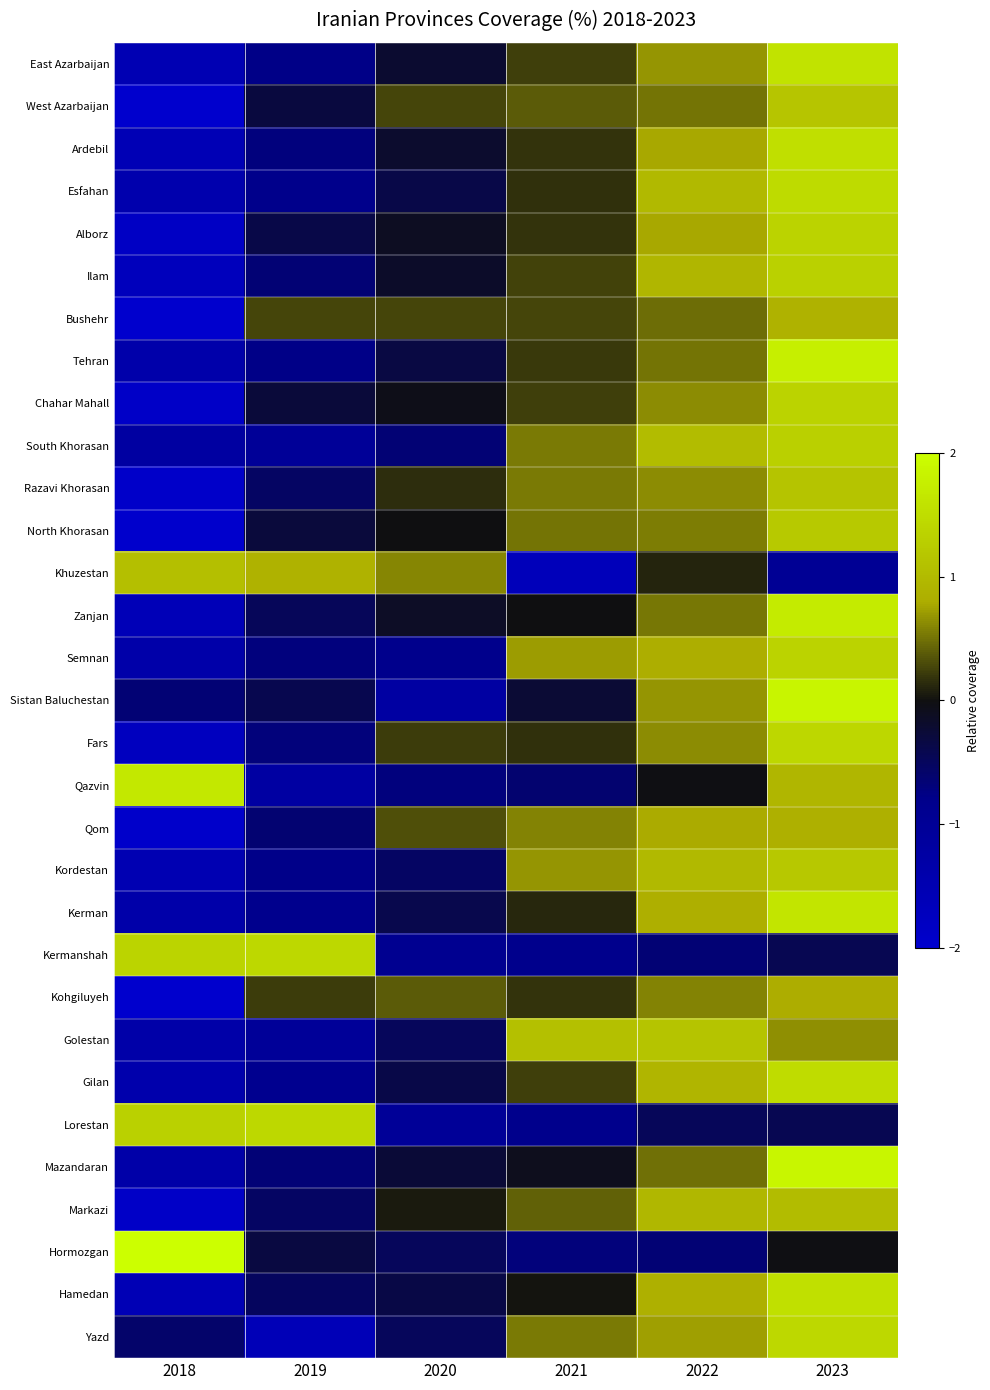

List the series in order of their peak value, highest first.

Hormozgan, Mazandaran, Sistan Baluchestan, Tehran, Zanjan, Qazvin, Kerman, East Azarbaijan, Hamedan, Ardebil, Gilan, Esfahan, Lorestan, Yazd, Kermanshah, Fars, Alborz, Chahar Mahall, Semnan, Ilam, South Khorasan, North Khorasan, Kordestan, West Azarbaijan, Razavi Khorasan, Golestan, Khuzestan, Markazi, Bushehr, Qom, Kohgiluyeh